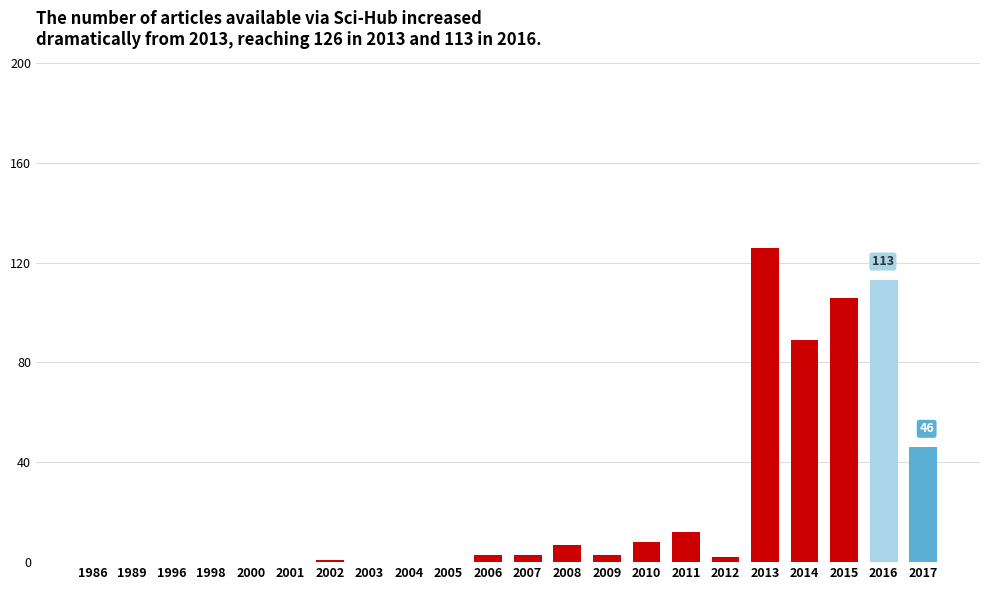

What is the change in value from 2012 to 2013?

+124